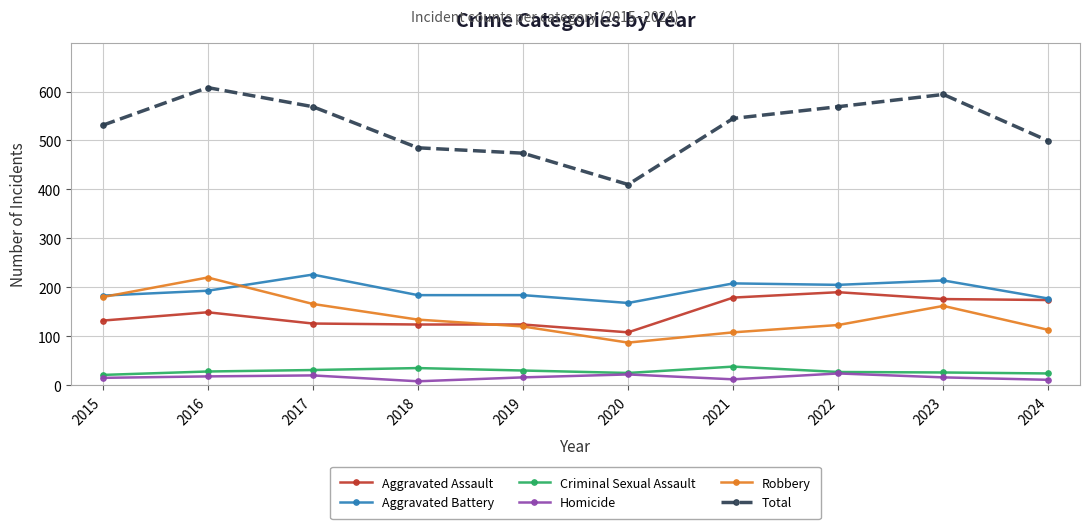

What is the total value across all series at 2020?

820